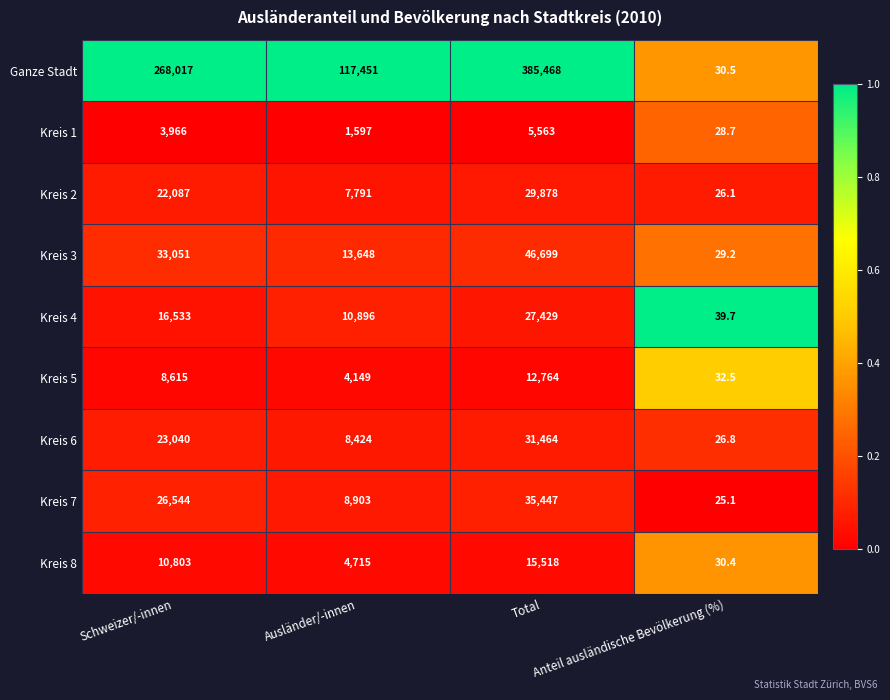

Count the number of categories in the chart.

4